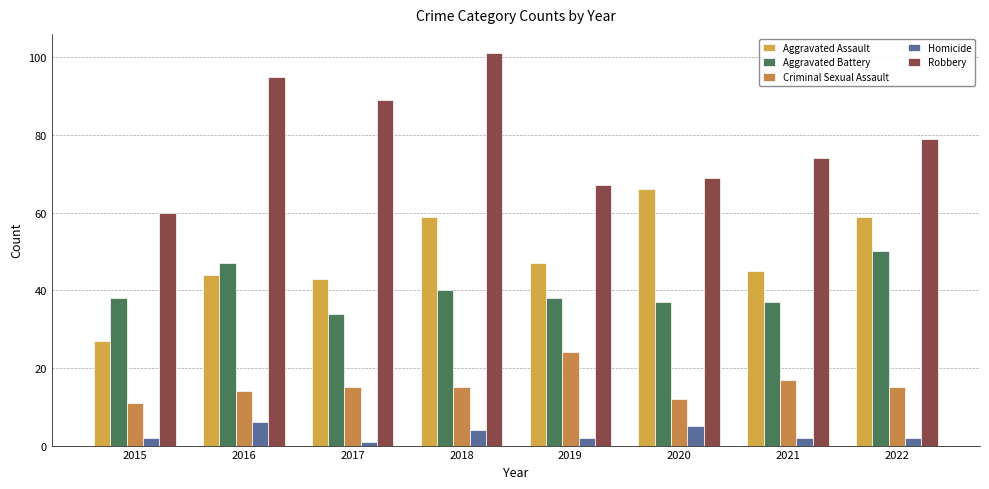

Is it true that Robbery equals 89 at 2017?

True